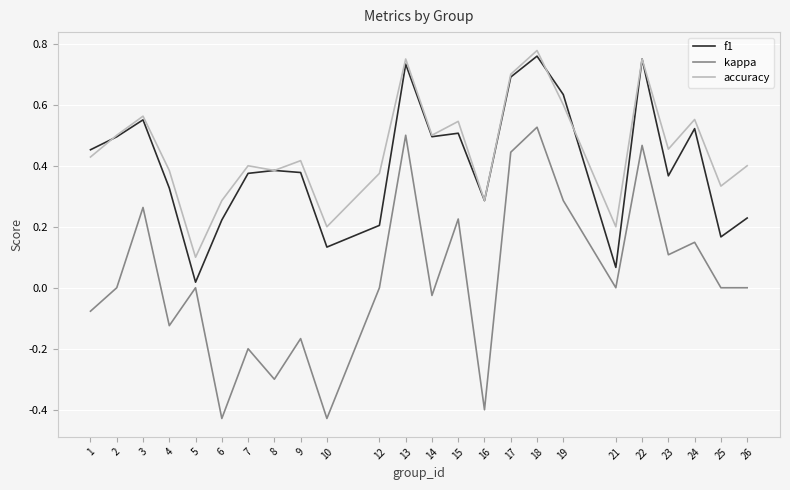

Which series has the widest spread of values?

kappa